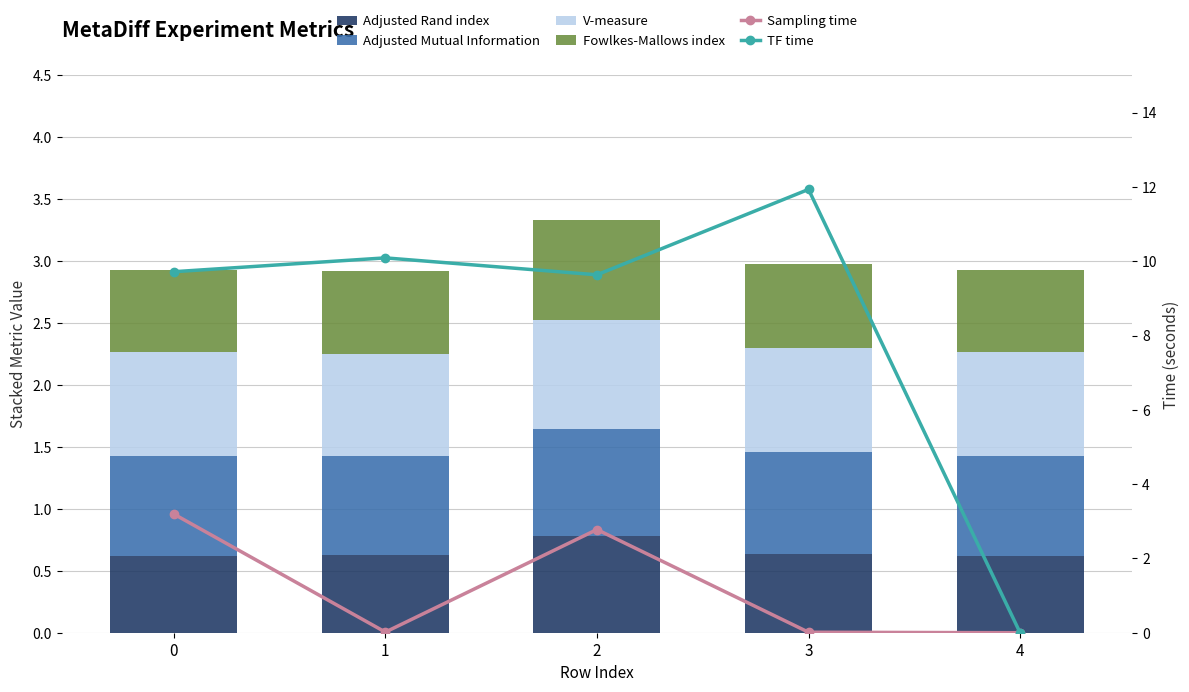

Reading left to right, transcribe all the data shown in this chart.

Adjusted Rand index: 0.6	0.6	0.8	0.6	0.6
Adjusted Mutual Information: 0.8	0.8	0.9	0.8	0.8
V-measure: 0.8	0.8	0.9	0.8	0.8
Fowlkes-Mallows index: 0.7	0.7	0.8	0.7	0.7
Sampling time: 3.2	0.0	2.8	0.0	0.0
TF time: 9.7	10.1	9.6	11.9	0.0